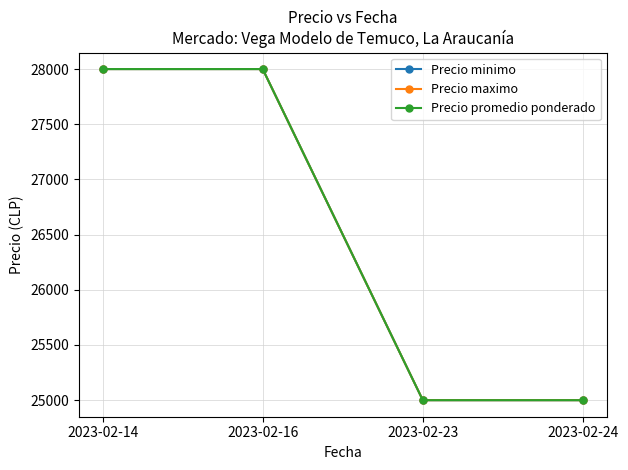

True or false: Precio maximo and Precio minimo cross at least once.

False